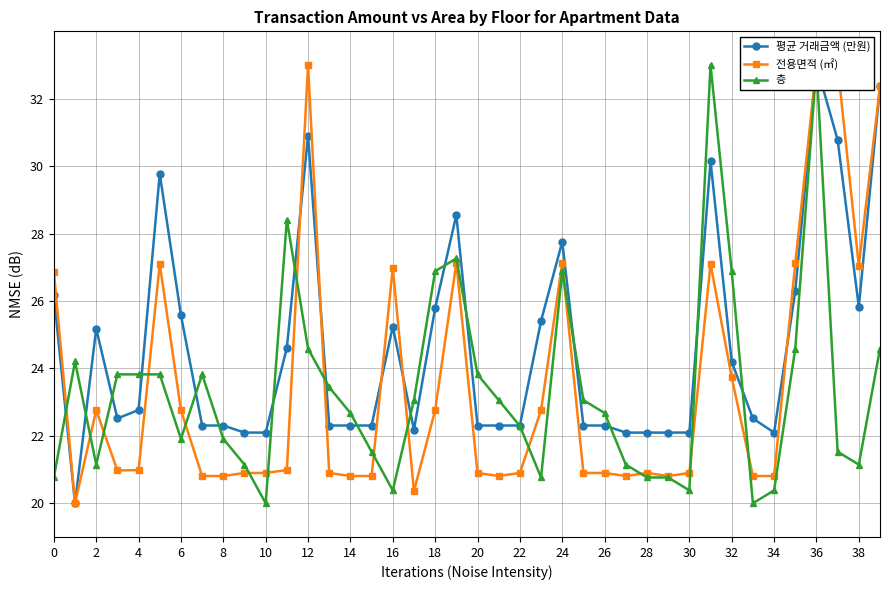

What is the highest value of the 전용면적 (㎡) series?

33.0